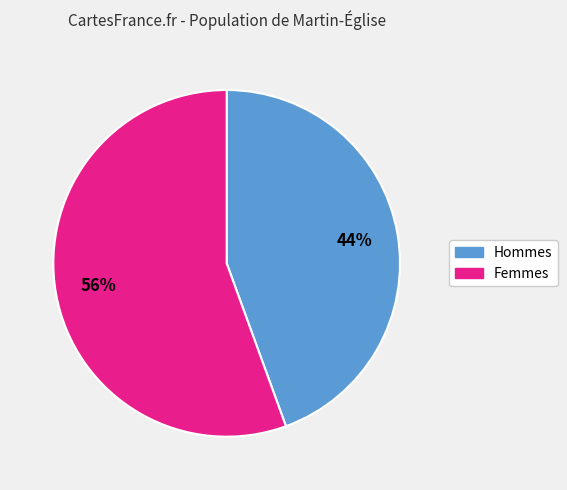

Is there any slice that represents more than half of the pie?

Yes